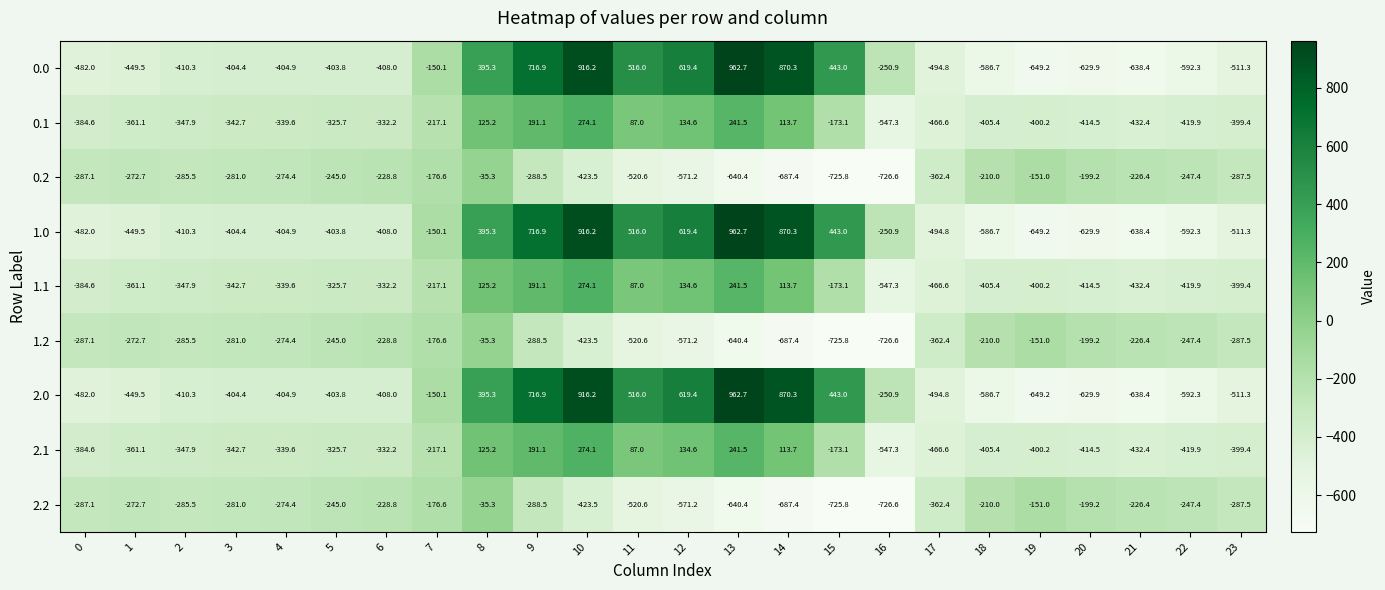

What is the greatest value displayed?

962.7